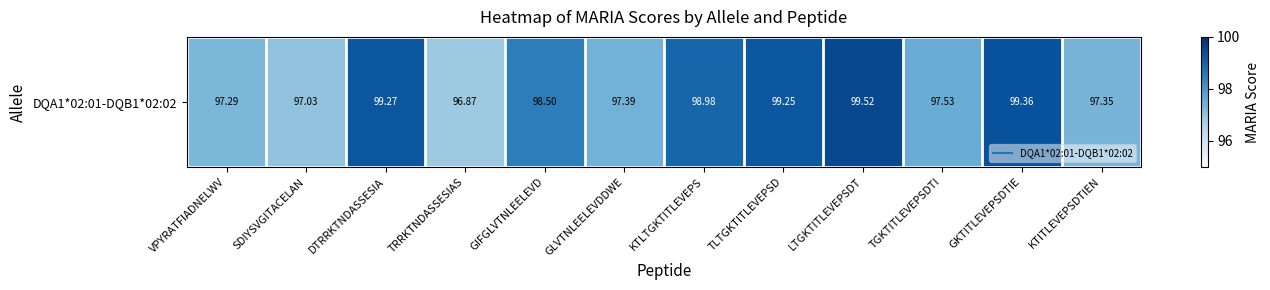

Rank the categories by value from highest to lowest.

LTGKTITLEVEPSDT, GKTITLEVEPSDTIE, DTRRKTNDASSESIA, TLTGKTITLEVEPSD, KTLTGKTITLEVEPS, GIFGLVTNLEELEVD, TGKTITLEVEPSDTI, GLVTNLEELEVDDWE, KTITLEVEPSDTIEN, VPYRATFIADNELWV, SDIYSVGITACELAN, TRRKTNDASSESIAS